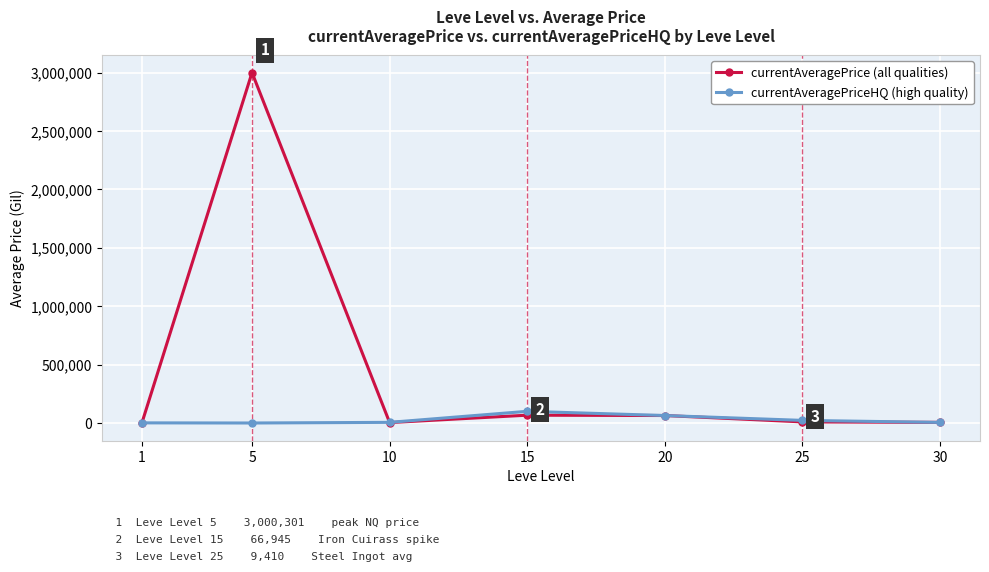

Which series has the largest range (max minus min)?

currentAveragePrice (all qualities)